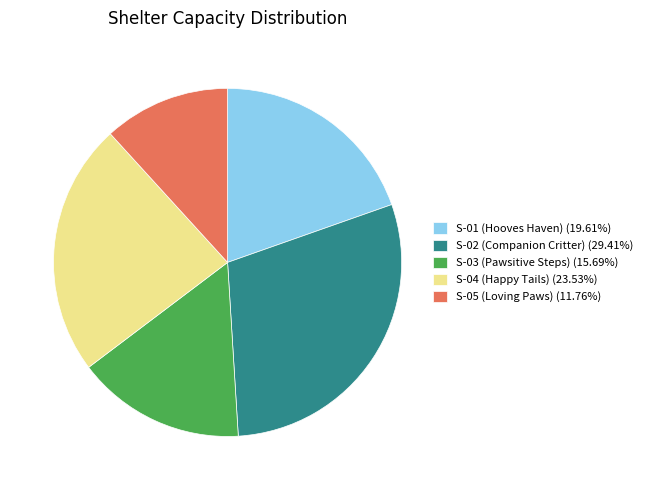

Count the number of slices in the pie.

5